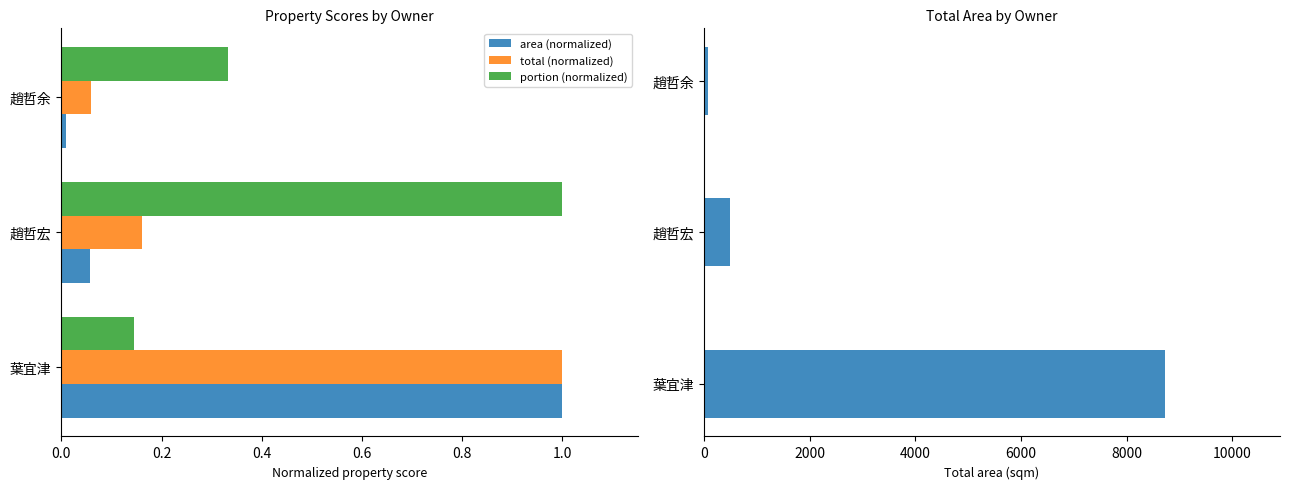

Which category has the highest value in the portion (normalized) series?

趙哲宏